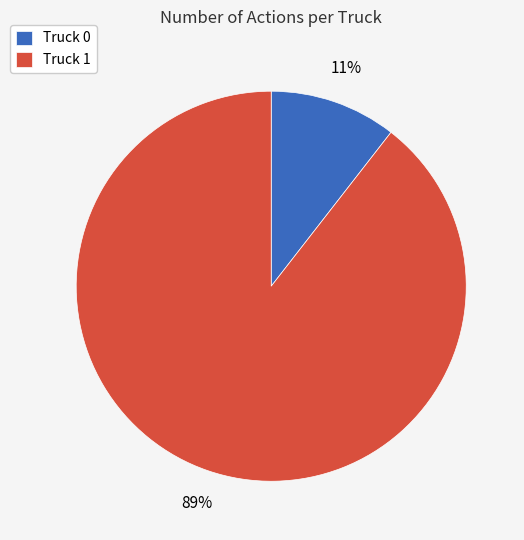

Rank the categories by value from highest to lowest.

Truck 1, Truck 0